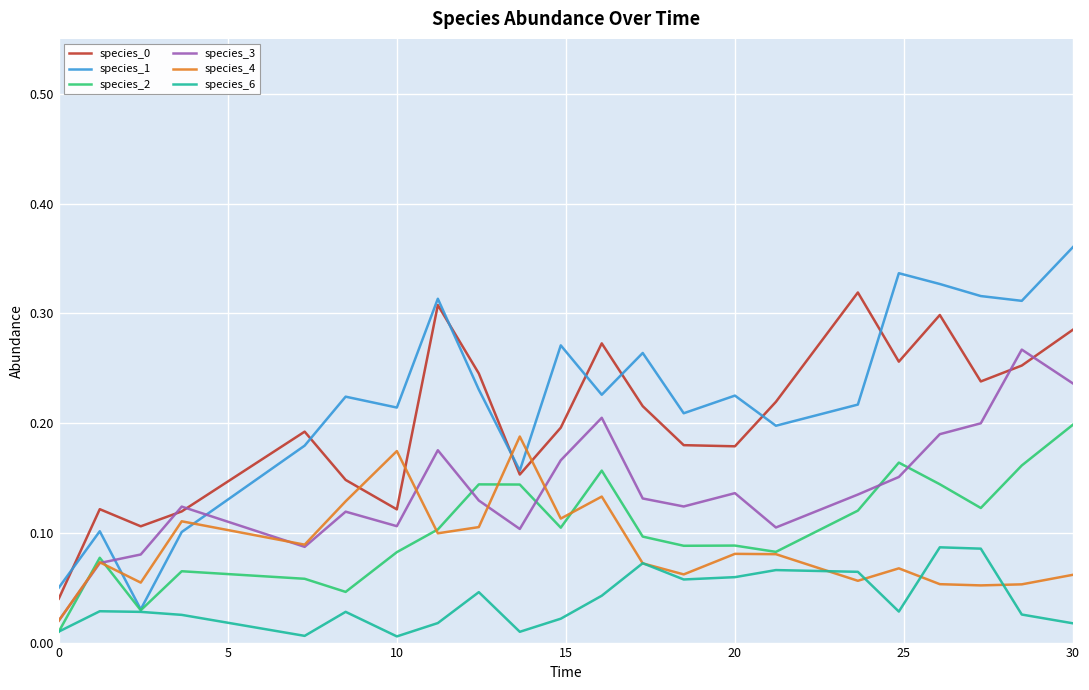

Which series has the largest range (max minus min)?

species_1